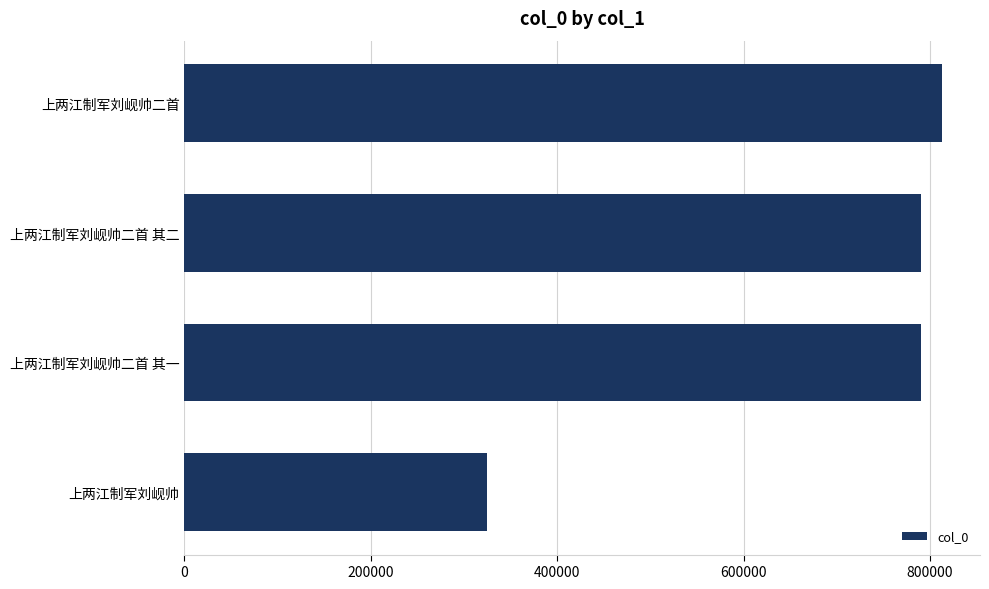

What is the minimum value shown in the chart?

325089